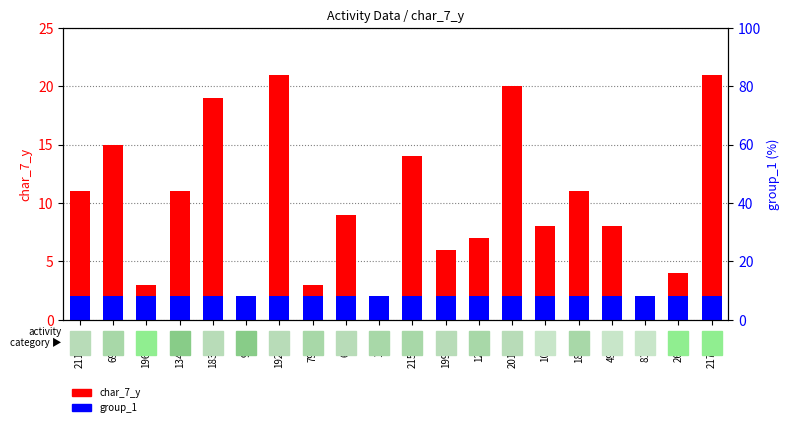

How many series are shown in this chart?

2